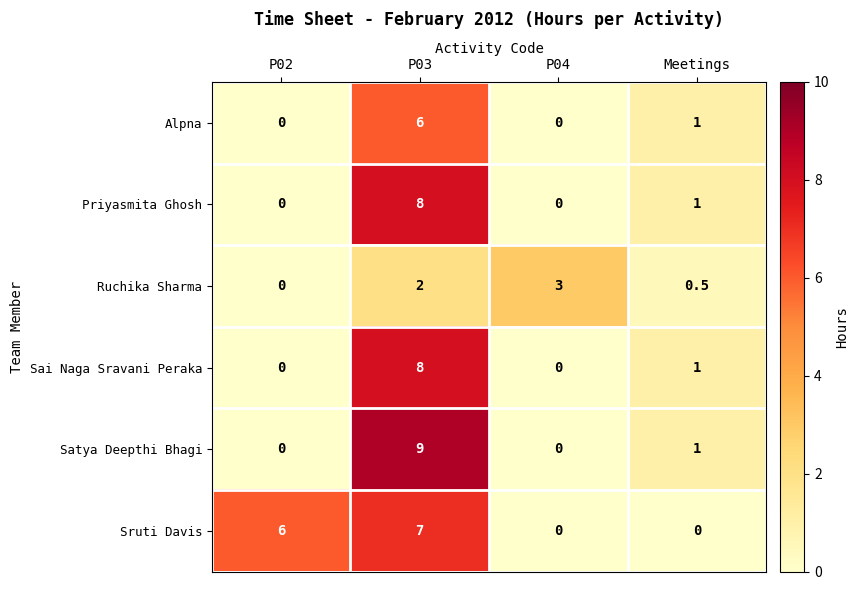

At which category is the sum across all series the highest?

P03